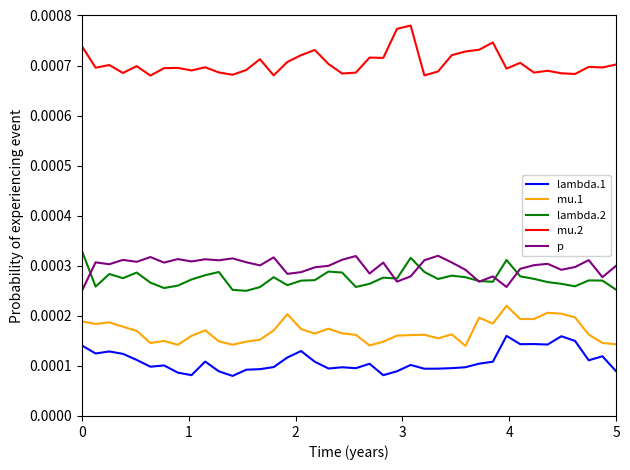

True or false: p and mu.1 cross at least once.

False